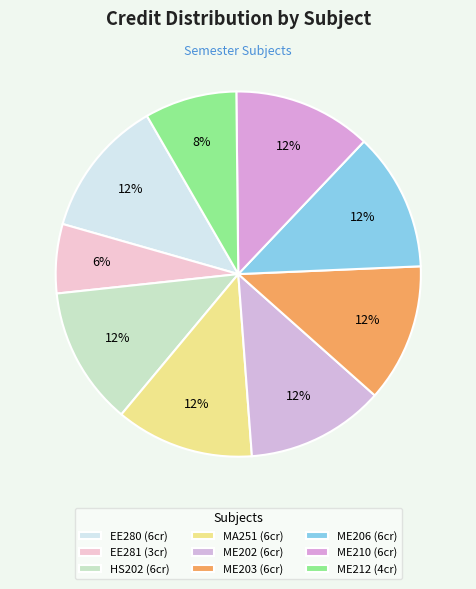

Which category has the smallest portion of the pie?

EE281